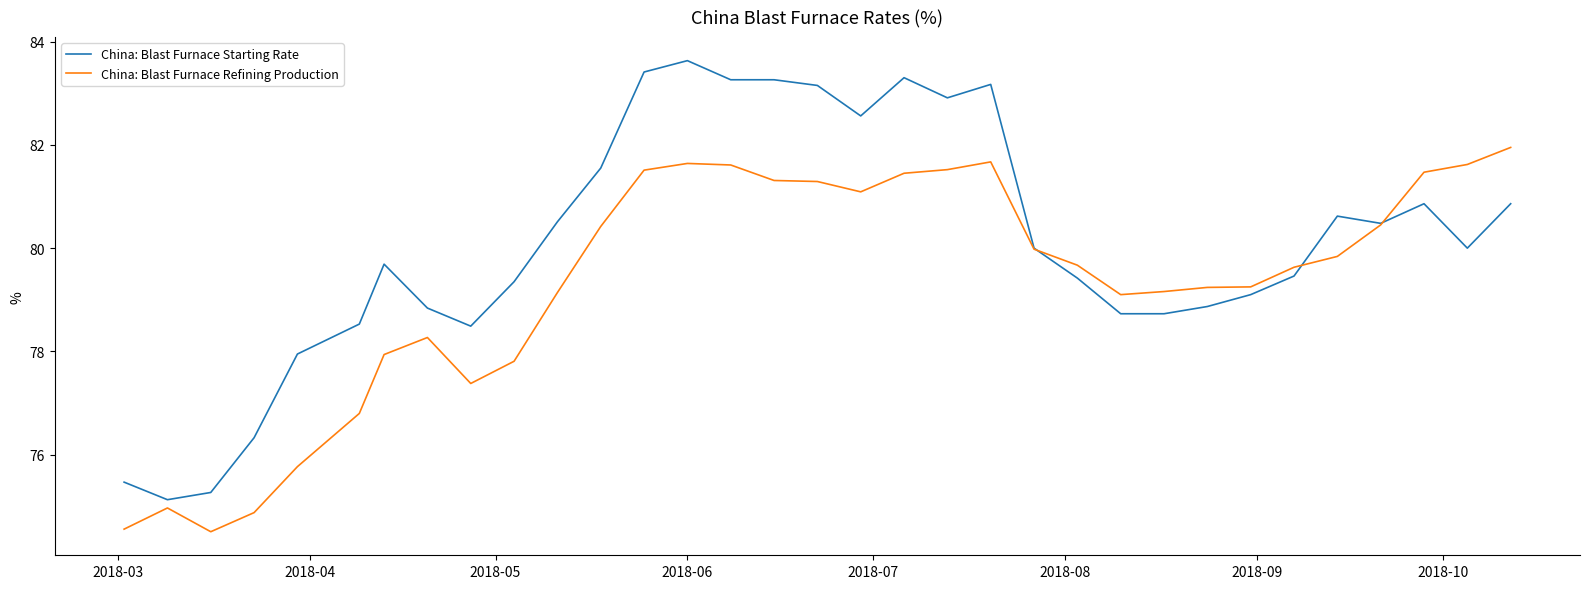

List the series in order of their peak value, lowest first.

China: Blast Furnace Refining Production, China: Blast Furnace Starting Rate